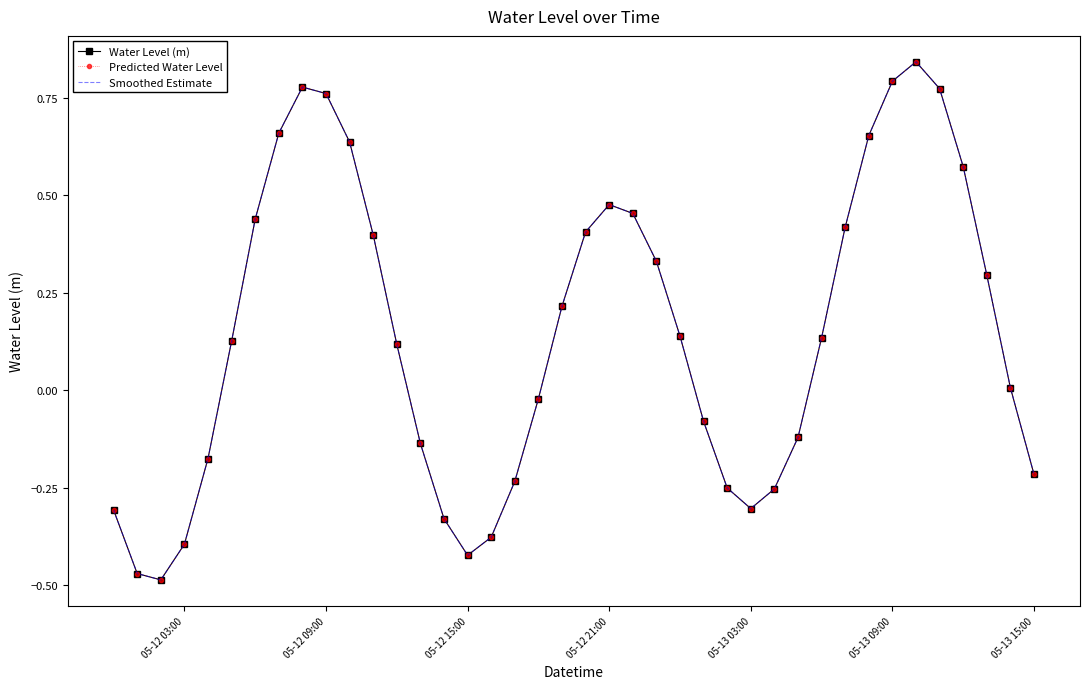

True or false: Water Level (m) and Smoothed Estimate intersect in this chart.

False